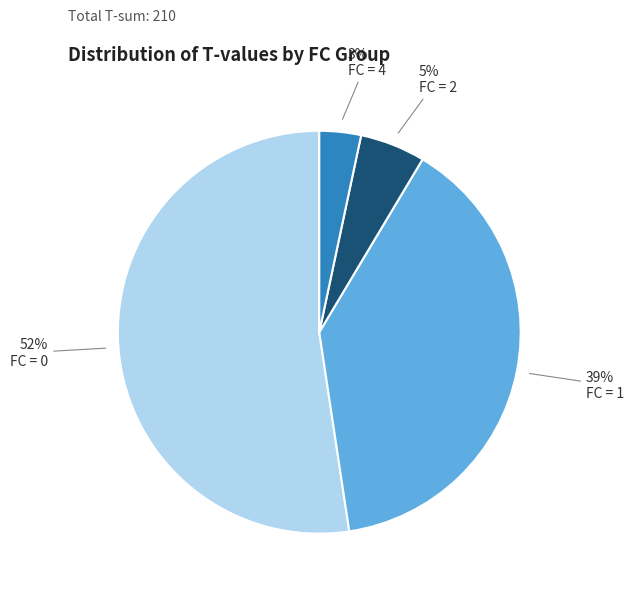

Is there a majority slice in this chart?

Yes